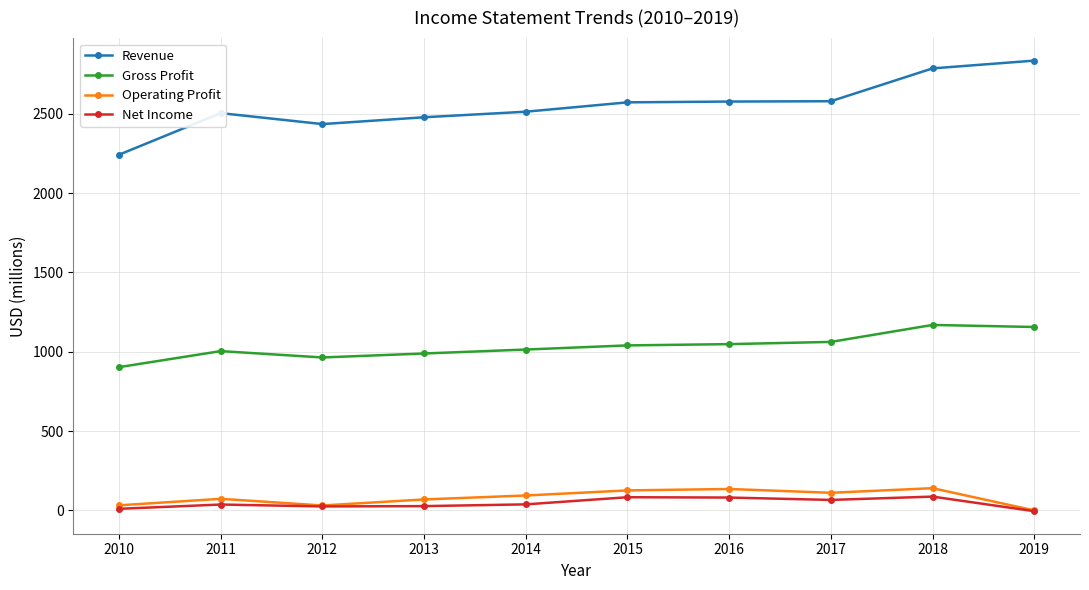

True or false: Operating Profit and Revenue cross at least once.

False